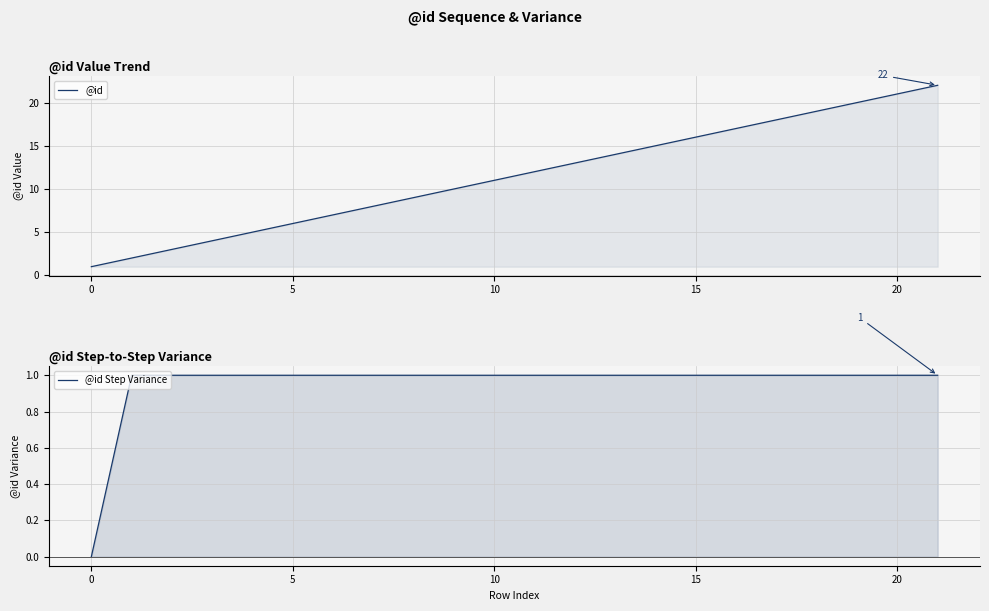

Does the chart display data point markers on the line(s)?

No